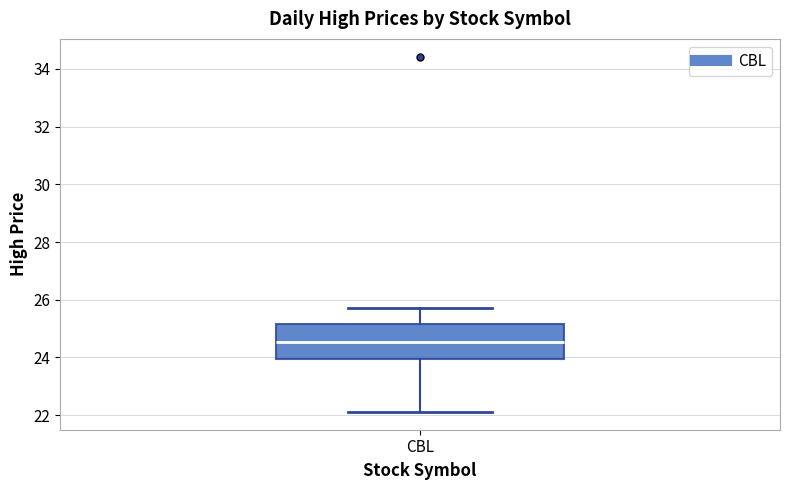

Transcribe this box plot: give where the median line is, the range the box spans, and where the two whiskers end, as read against the y-axis. The values are not printed on the chart, so give them approximately, as read against the axis.

median 24.6, box 24.0 to 25.2, whiskers 22.2 to 25.8